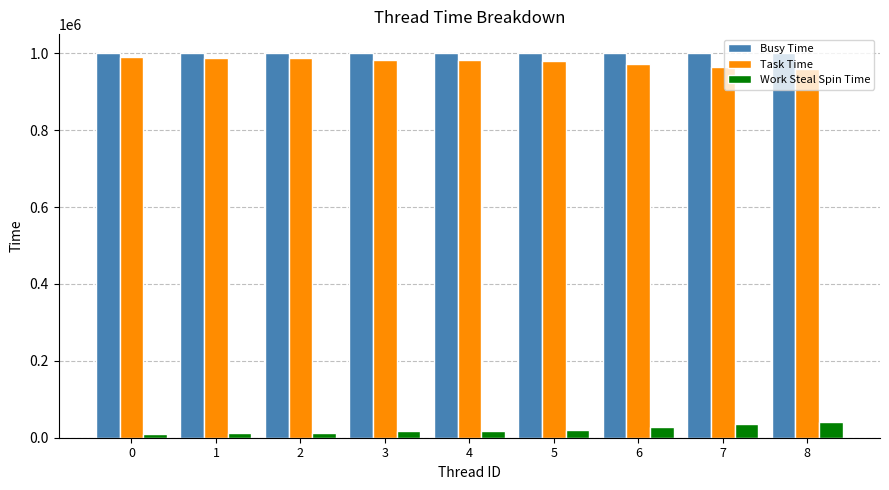

What is the difference between the second highest and minimum values in the Work Steal Spin Time series?

27084